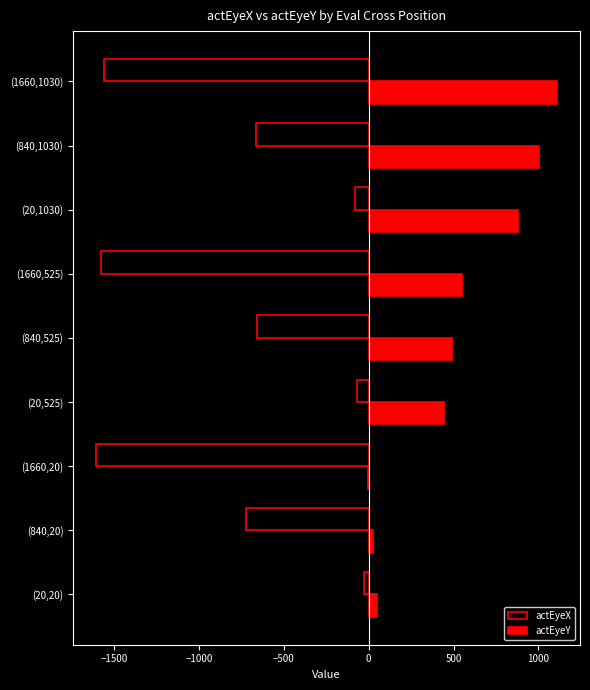

True or false: actEyeY has a value of 880 at (20,1030).

True